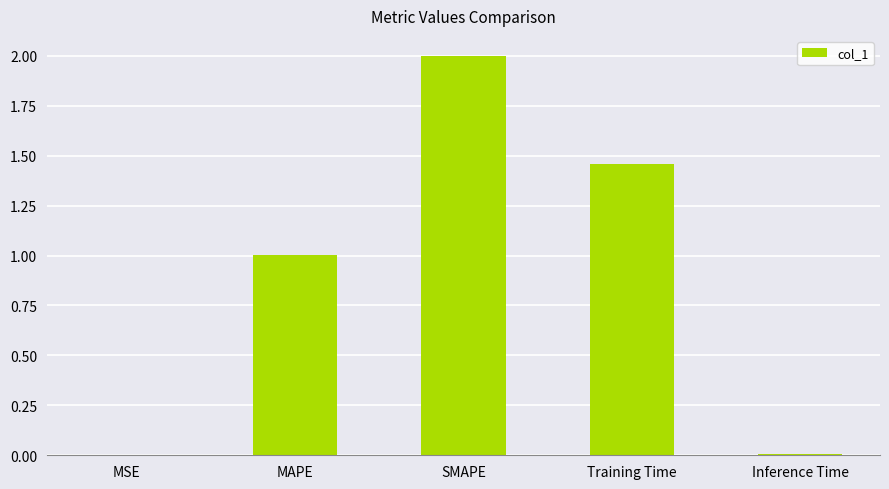

The value at MAPE is 0.4. True or false?

False